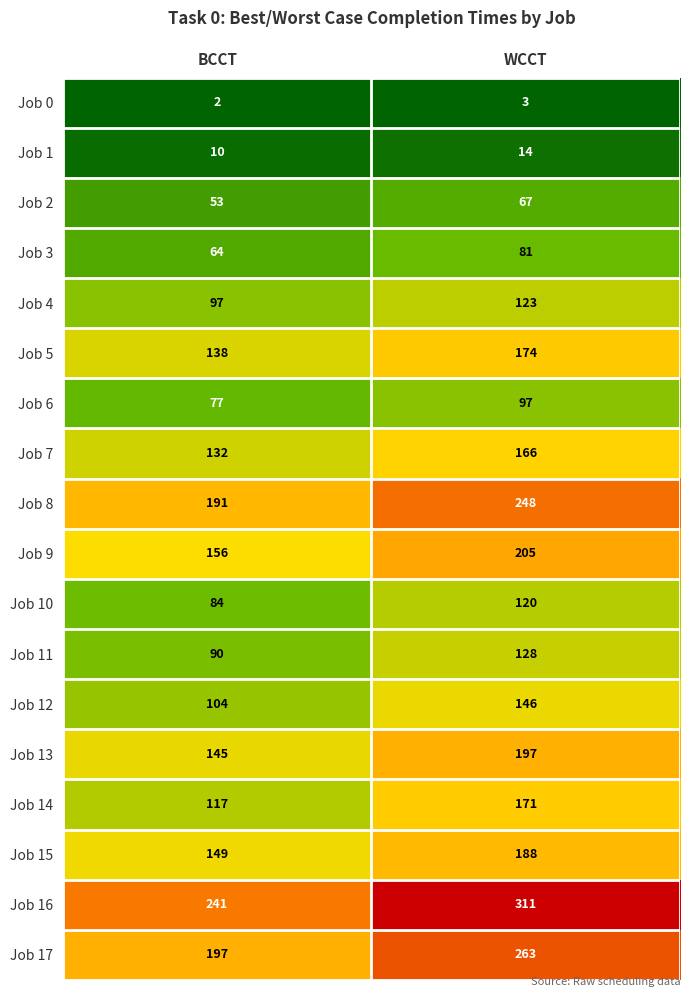

Which series changed the most between BCCT and WCCT?

Job 16